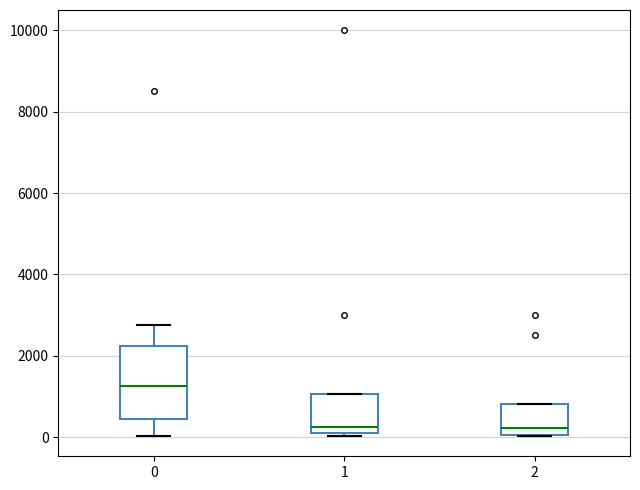

Reading left to right, transcribe this box plot: for each box, give where its median line is, the range the box spans, and where its two whiskers end, as read against the y-axis. The values are not printed on the chart, so give them approximately, as read against the axis.

0: median 1200, box 400 to 2200, whiskers 0 to 2800
1: median 200 (just above the box's lower edge), box 200 to 1000, whiskers 0 to 1000
2: median 200, box 0 to 800, whiskers 0 to 800